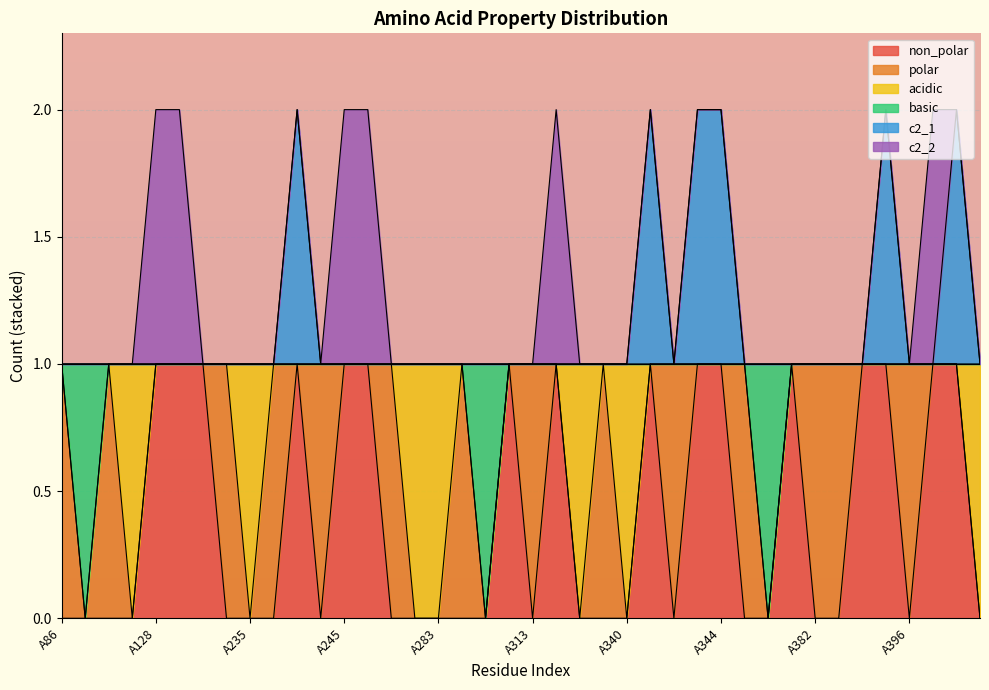

What is the difference between the maximum and minimum values in the basic series?

1